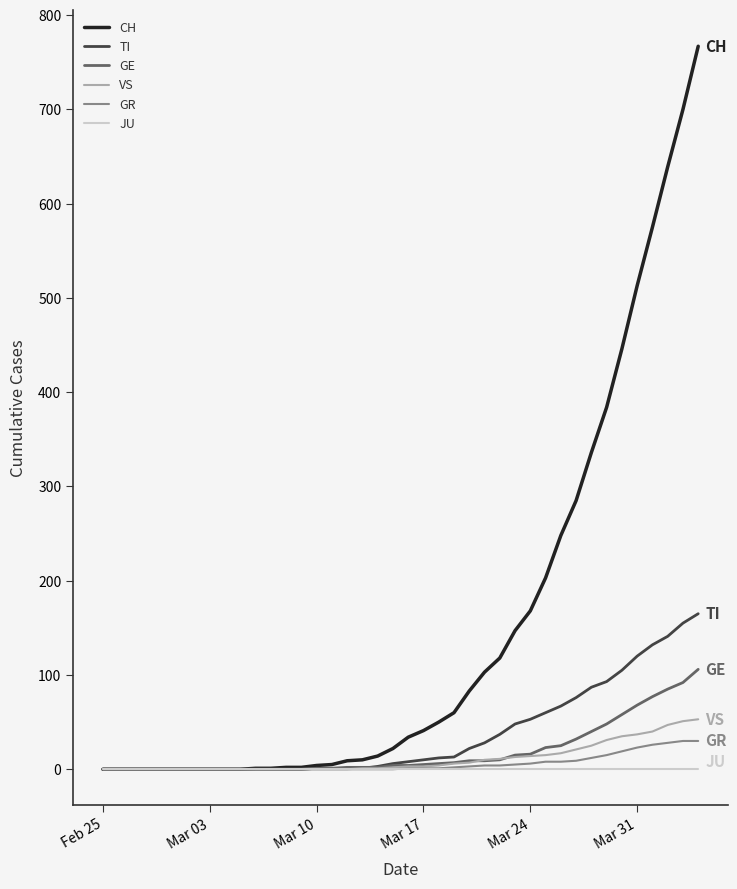

What is the highest value of the VS series?

53